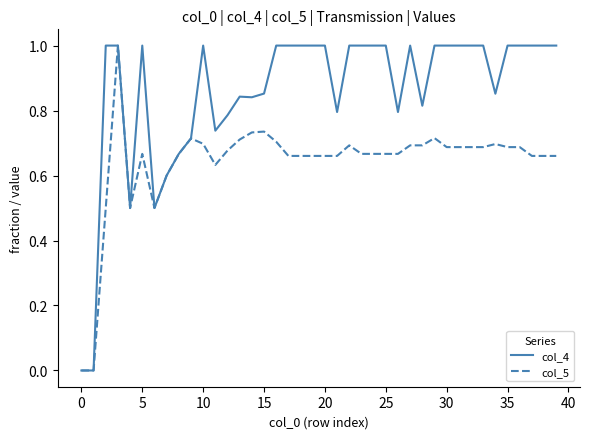

What is the highest value of the col_5 series?

1.0